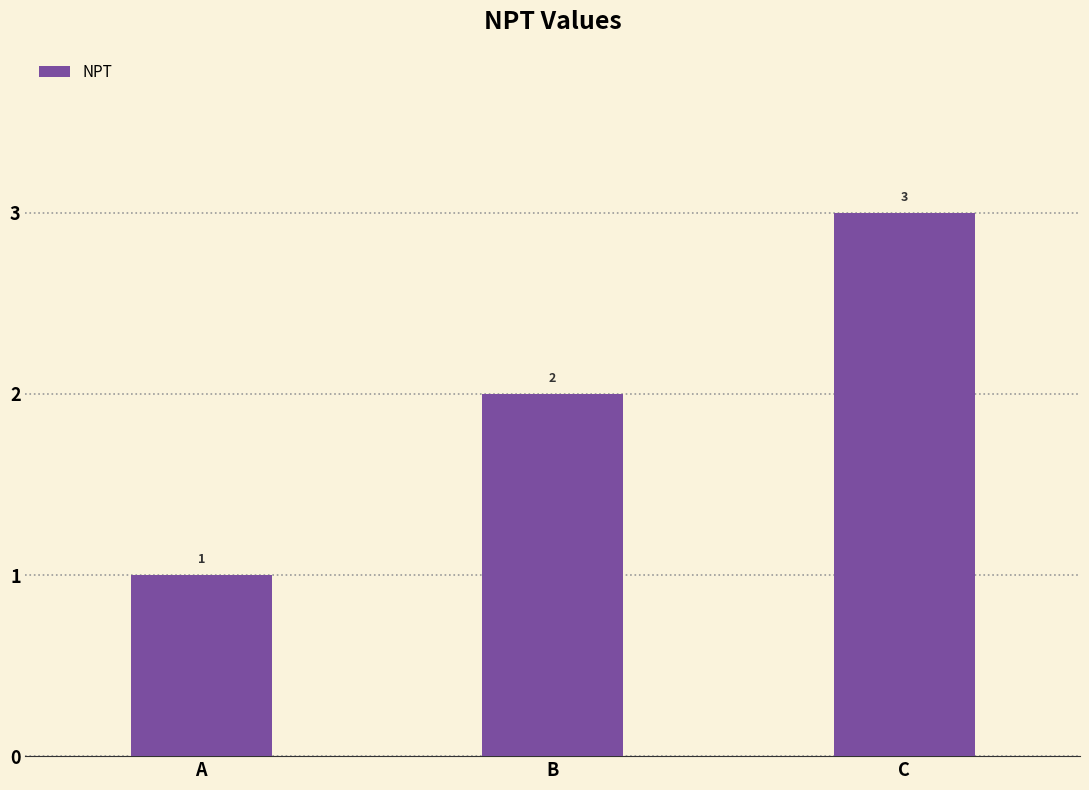

Approximately how many times larger is the value at C compared to A?

3.0